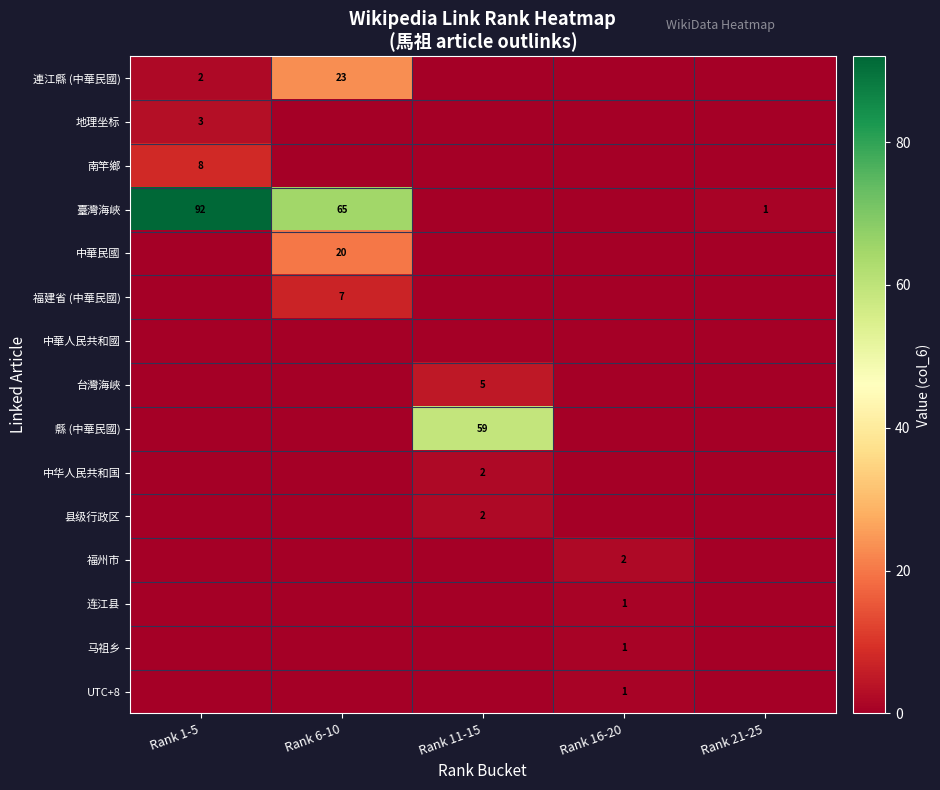

How many distinct data groups are displayed?

15